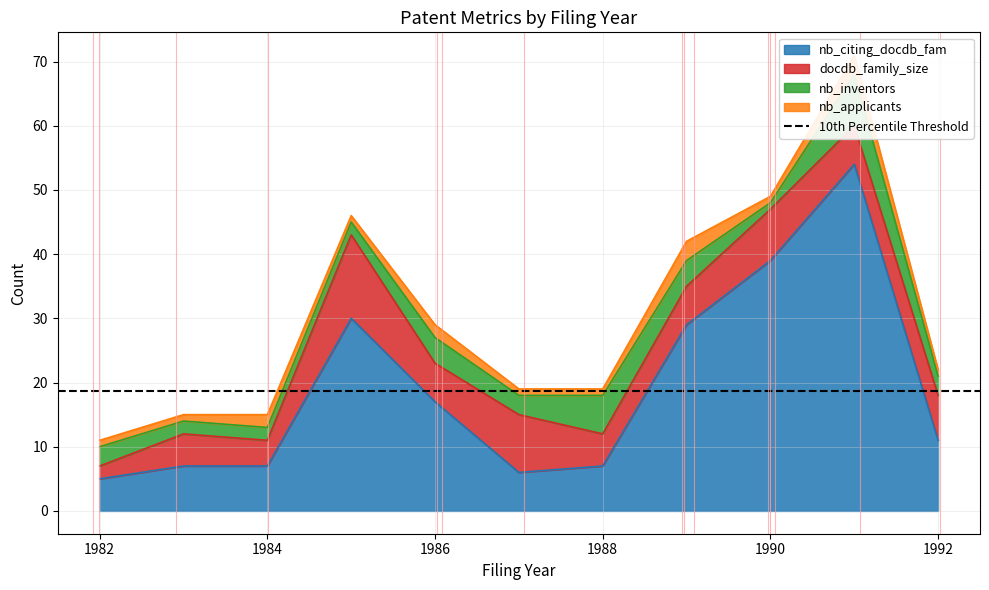

At which category is the sum across all series the highest?

1991